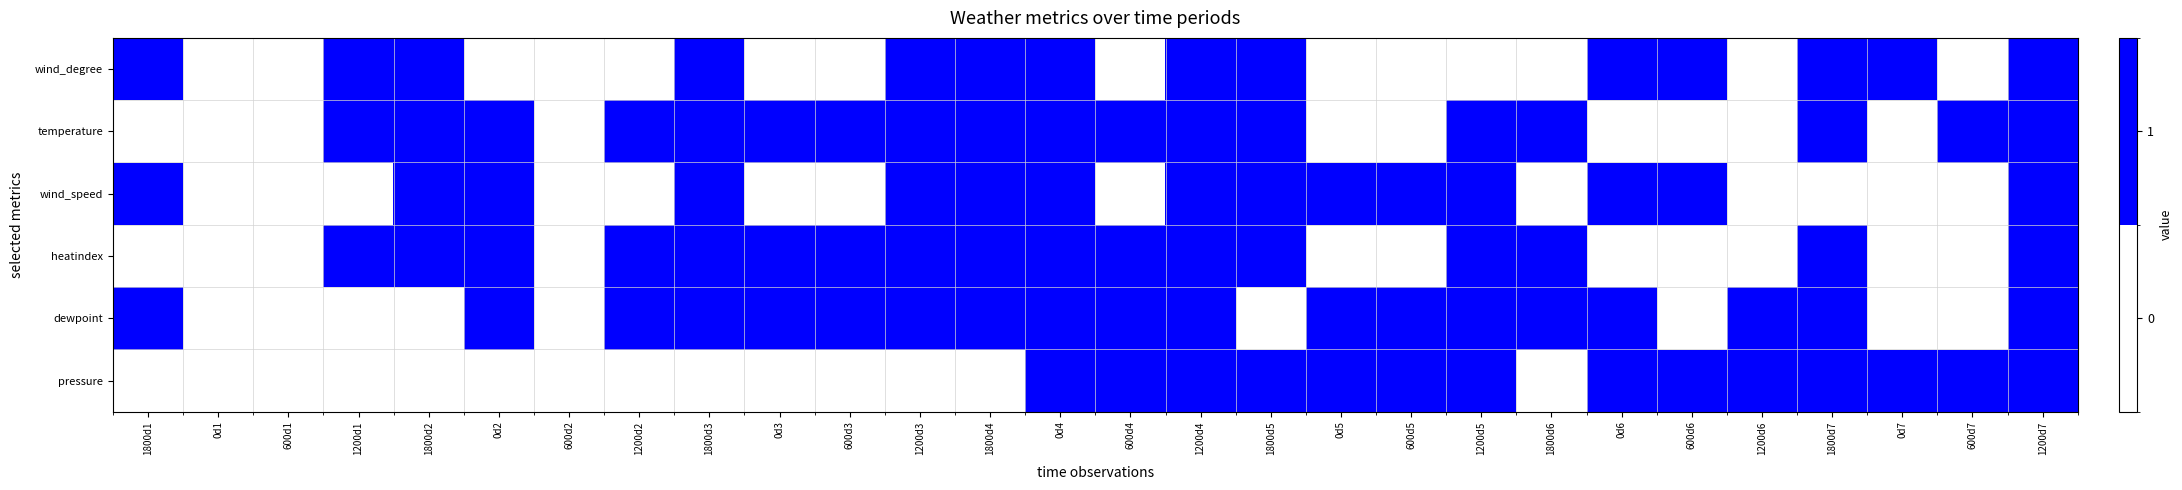

Count the number of data series in this chart.

6